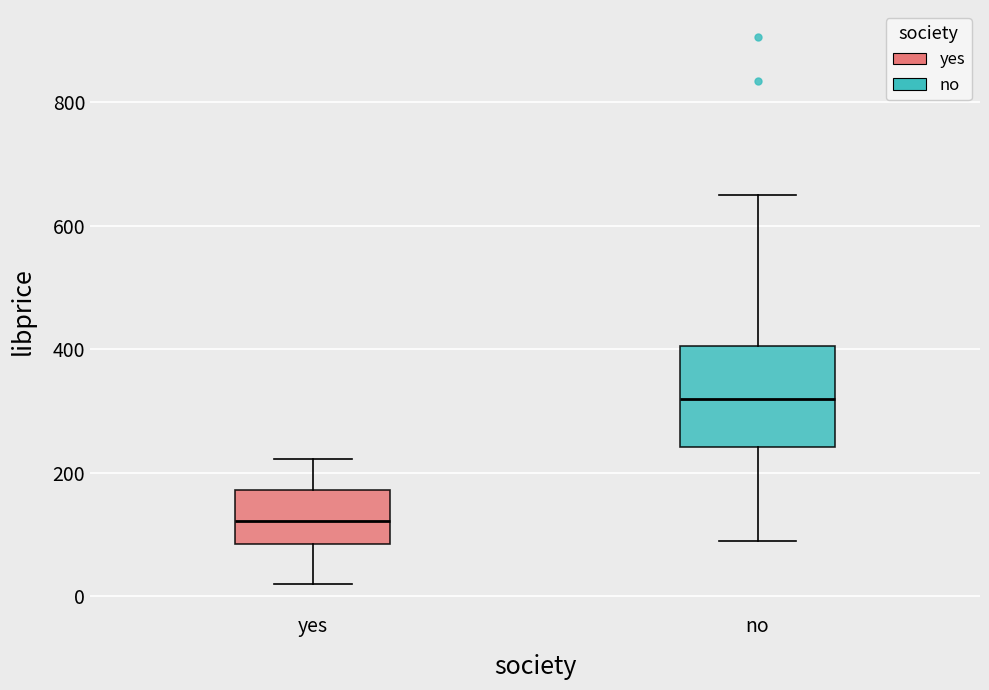

Reading left to right, transcribe this box plot: for each box, give where its median line is, the range the box spans, and where its two whiskers end, as read against the y-axis. The values are not printed on the chart, so give them approximately, as read against the axis.

yes: median 120, box 80 to 180, whiskers 20 to 220
no: median 320, box 240 to 400, whiskers 100 to 660